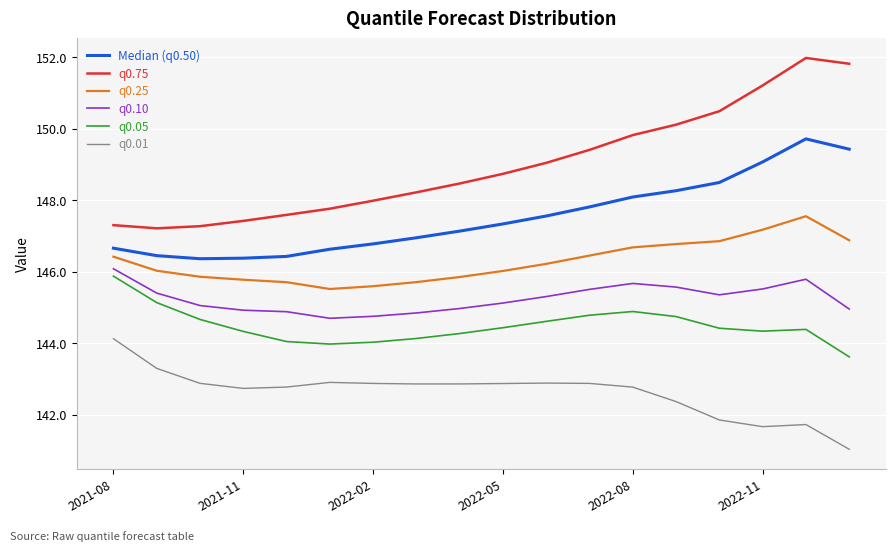

What is the difference between the maximum and minimum values in the q0.05 series?

2.3